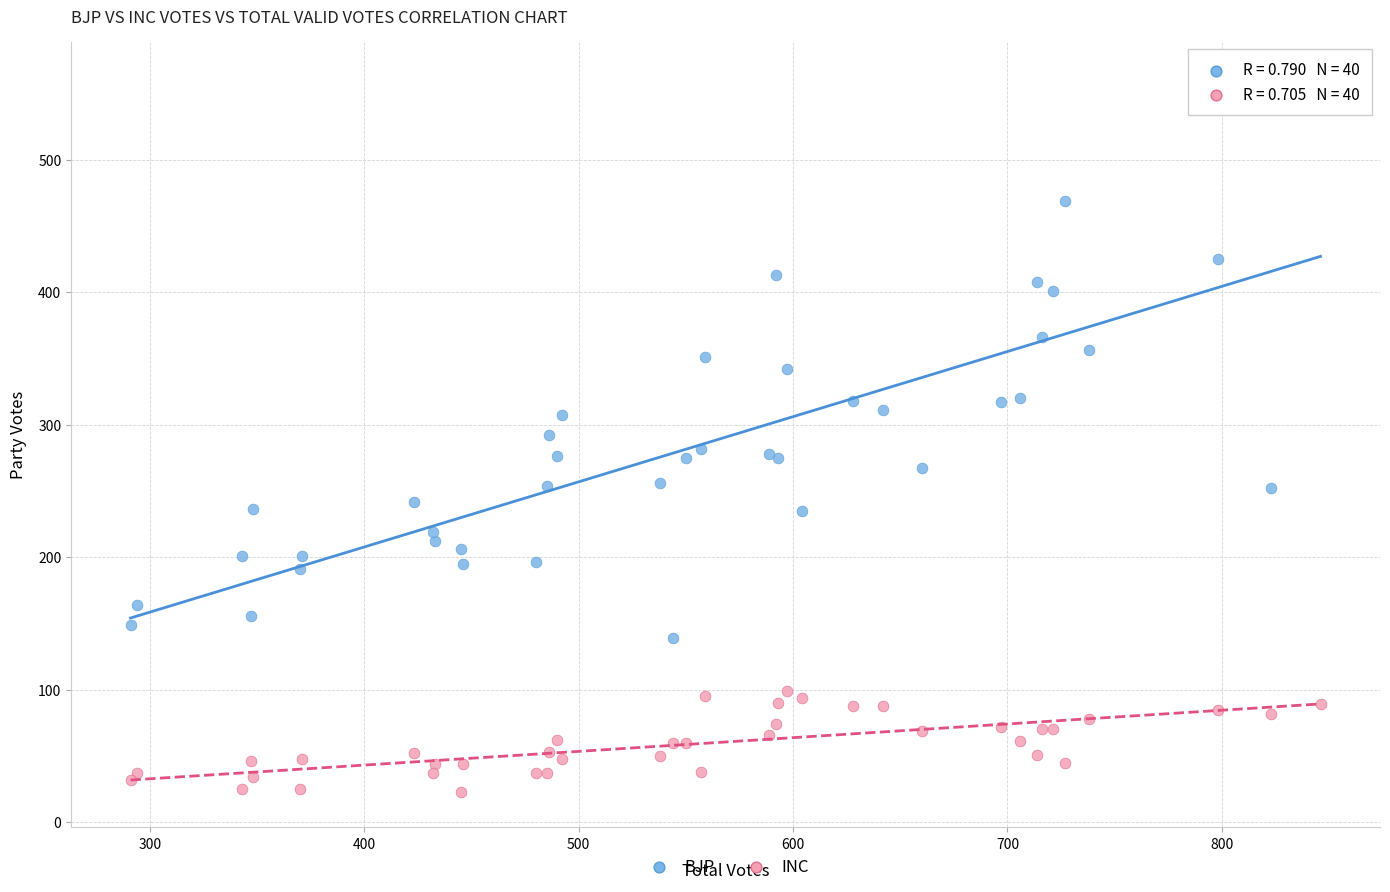

Which series reaches the minimum Y coordinate?

INC